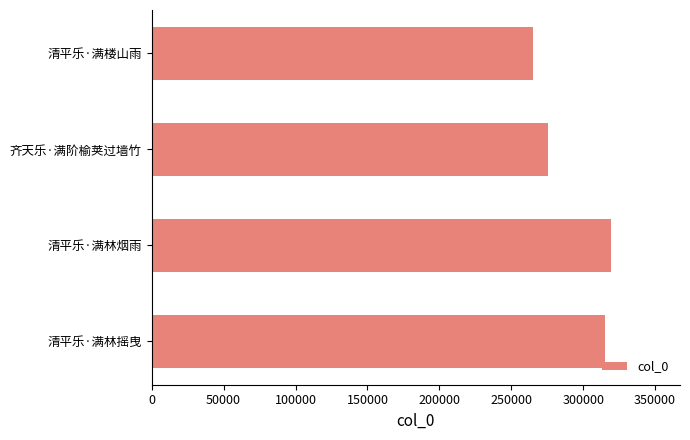

Rank the categories by value from highest to lowest.

清平乐·满林烟雨, 清平乐·满林摇曳, 齐天乐·满阶榆荚过墙竹, 清平乐·满楼山雨